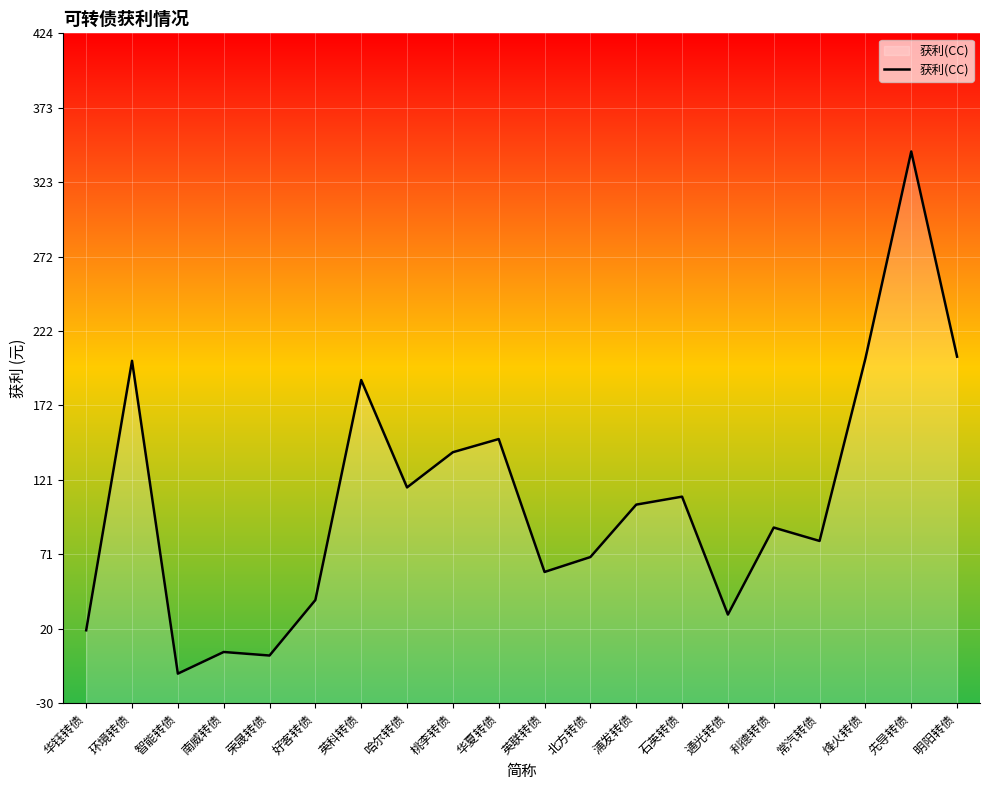

Reading right to left, extract all data points from this chart.

204.6	343.5	203.3	79.8	88.9	29.9	109.8	104.4	68.9	58.8	148.8	139.9	116.0	188.8	39.8	2.2	4.6	-10.1	201.8	19.3